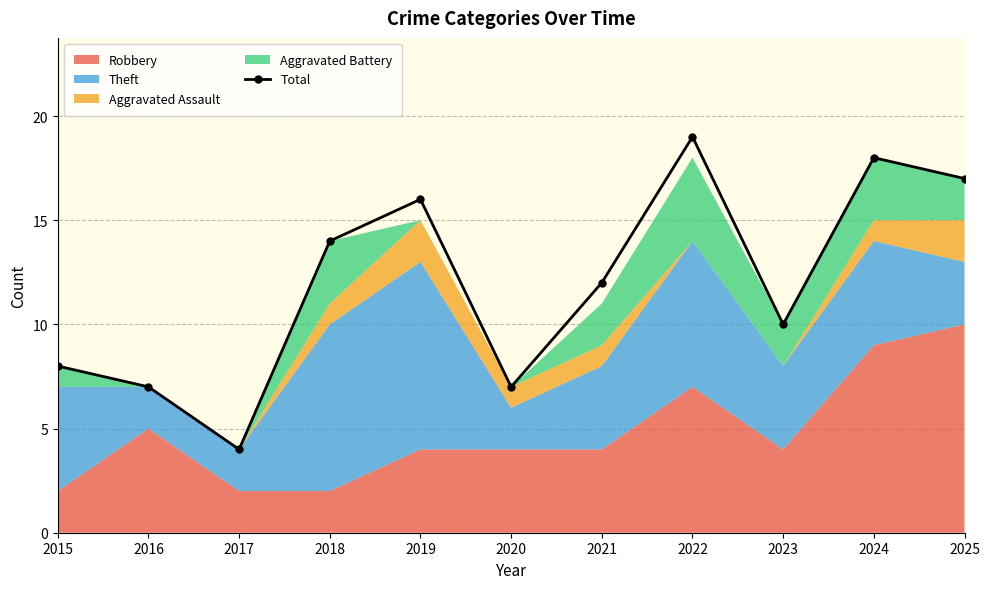

Reading left to right, transcribe all the data shown in this chart.

2015=8	2016=7	2017=4	2018=14	2019=16	2020=7	2021=12	2022=19	2023=10	2024=18	2025=17